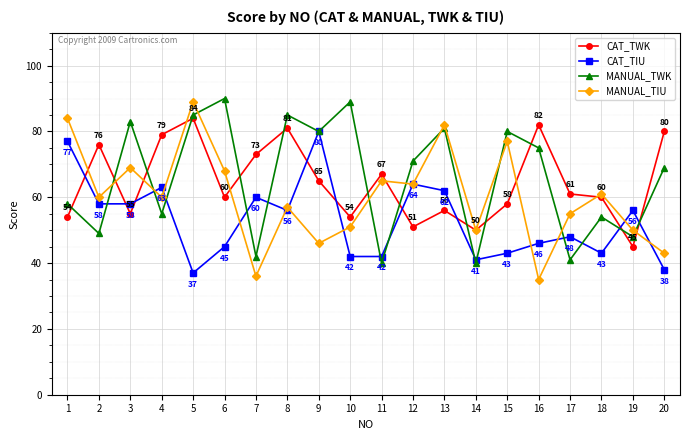

Between which two adjacent categories do CAT_TIU and MANUAL_TWK first intersect?

2 and 3